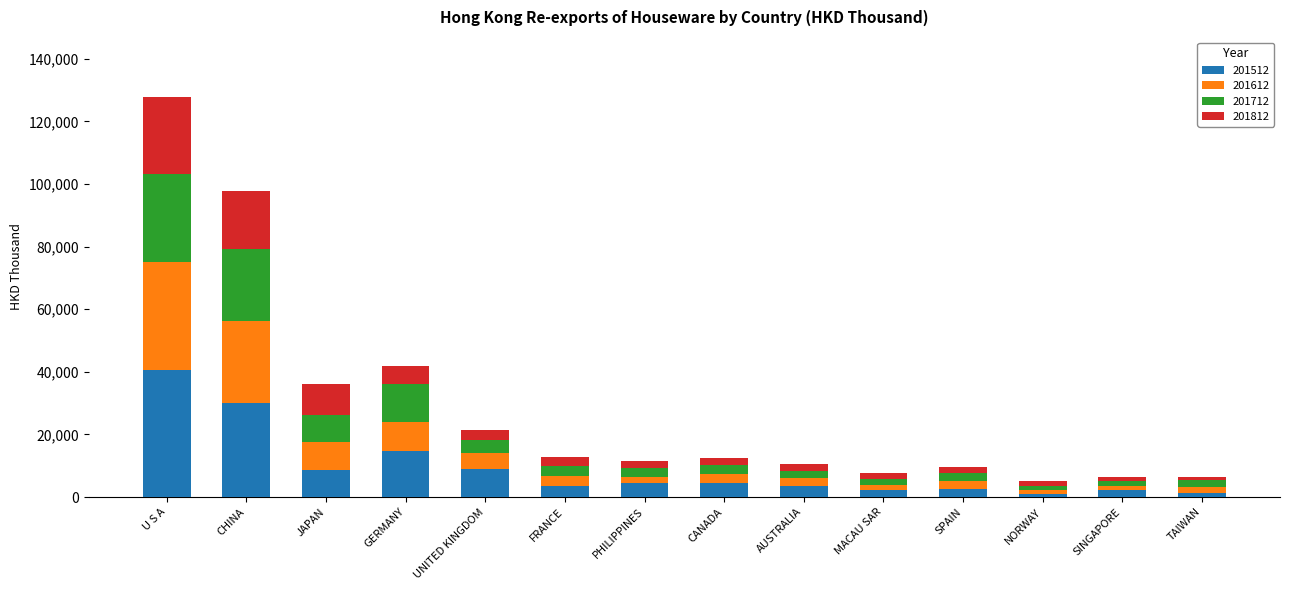

What is the difference between the second highest and second lowest values in the 201512 series?

28724.6